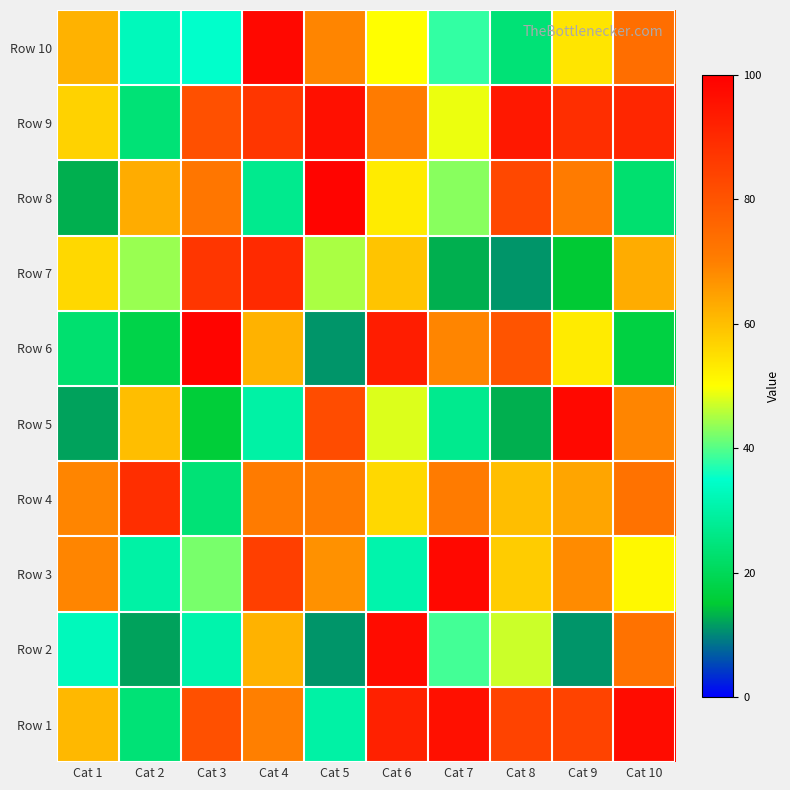

What is the smallest value displayed?

11